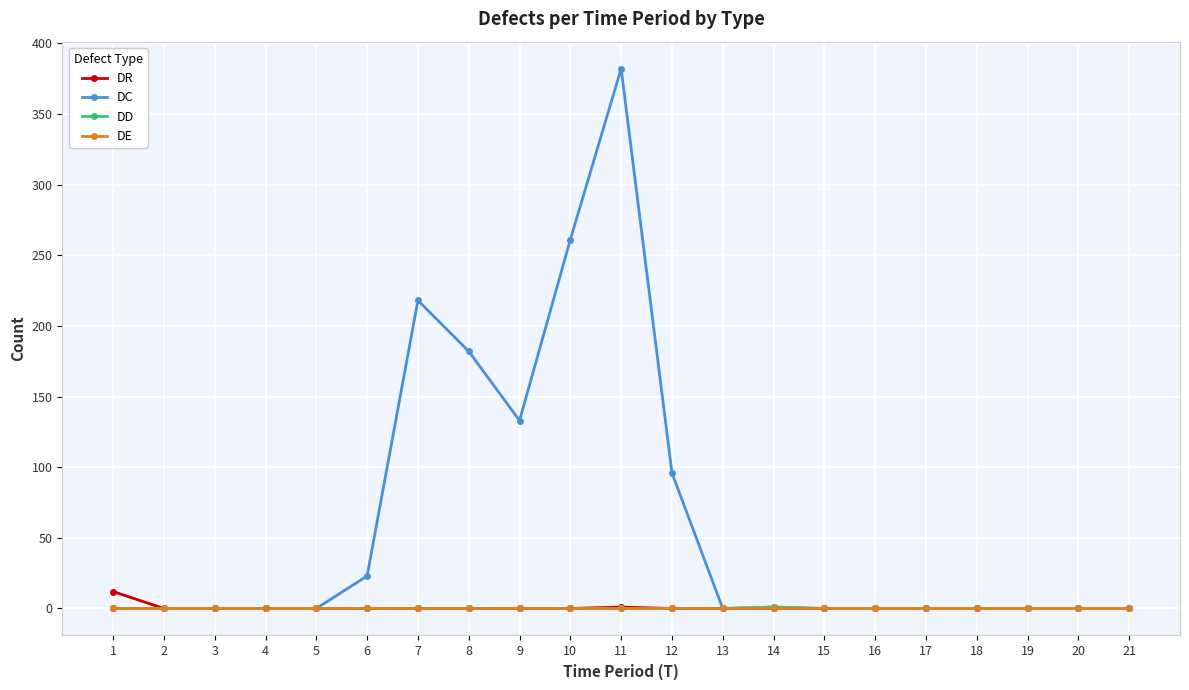

True or false: DC has more than 1 interior local peaks.

True